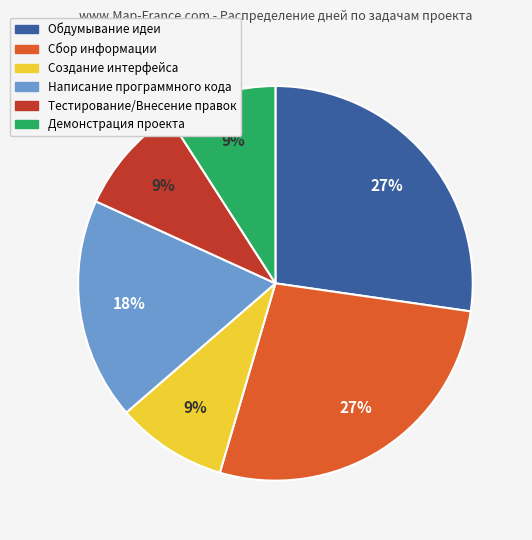

Count the number of slices in the pie.

6